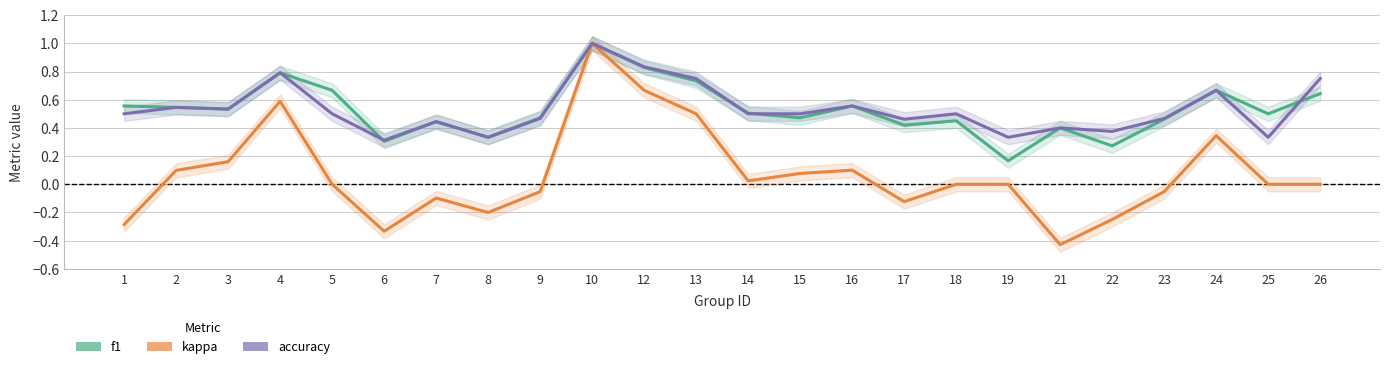

What is the smallest value displayed?

-0.4